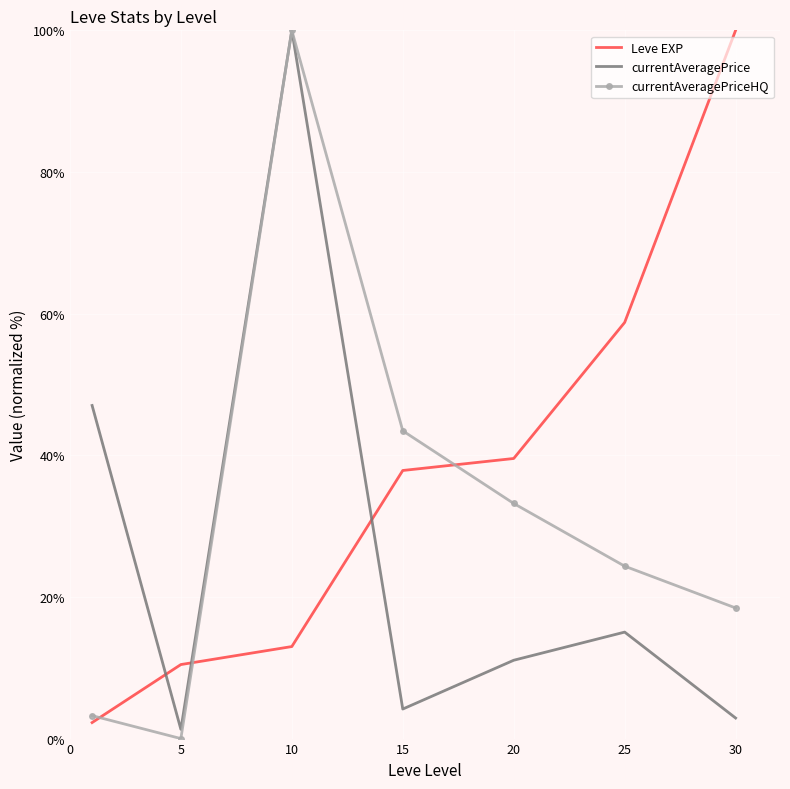

After their last crossing, which series has the higher values: Leve EXP or currentAveragePrice?

Leve EXP